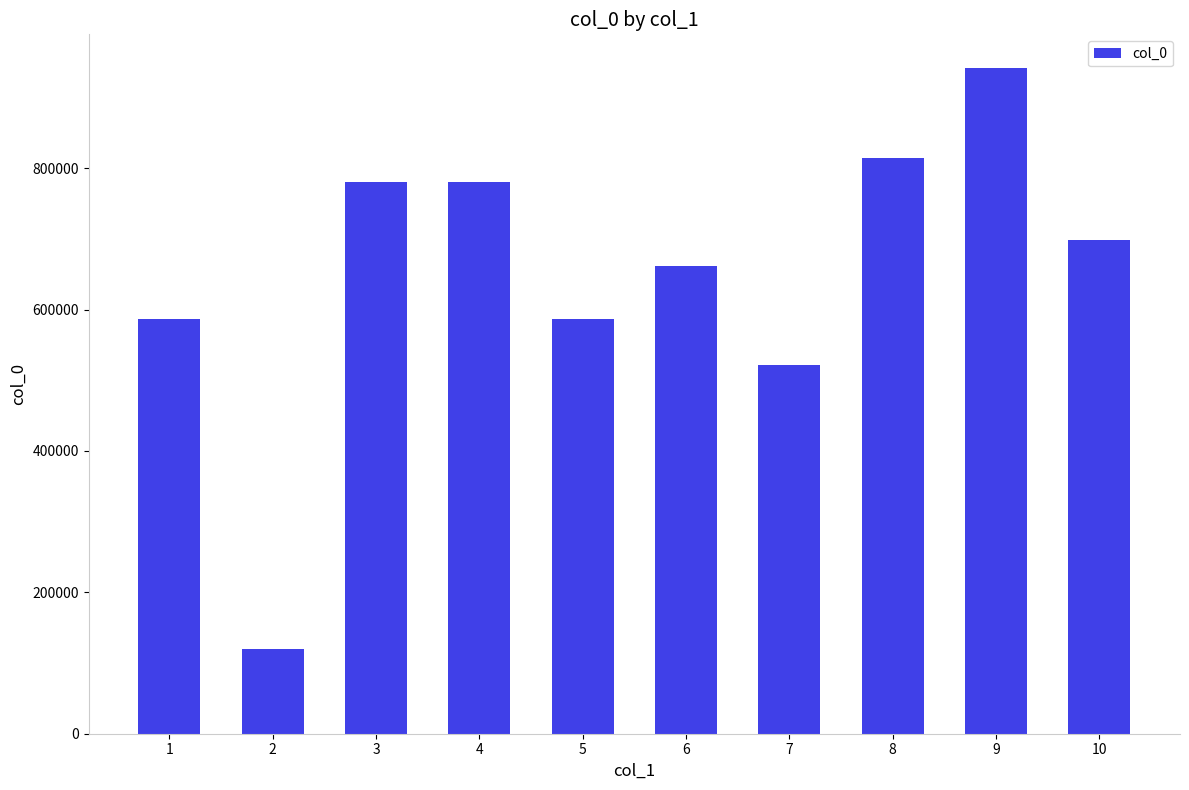

What is the value of the 4th bar from the left?

780829